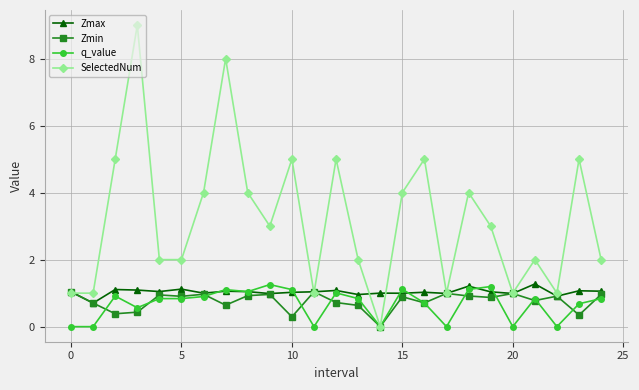

How many data points does each series have?

25